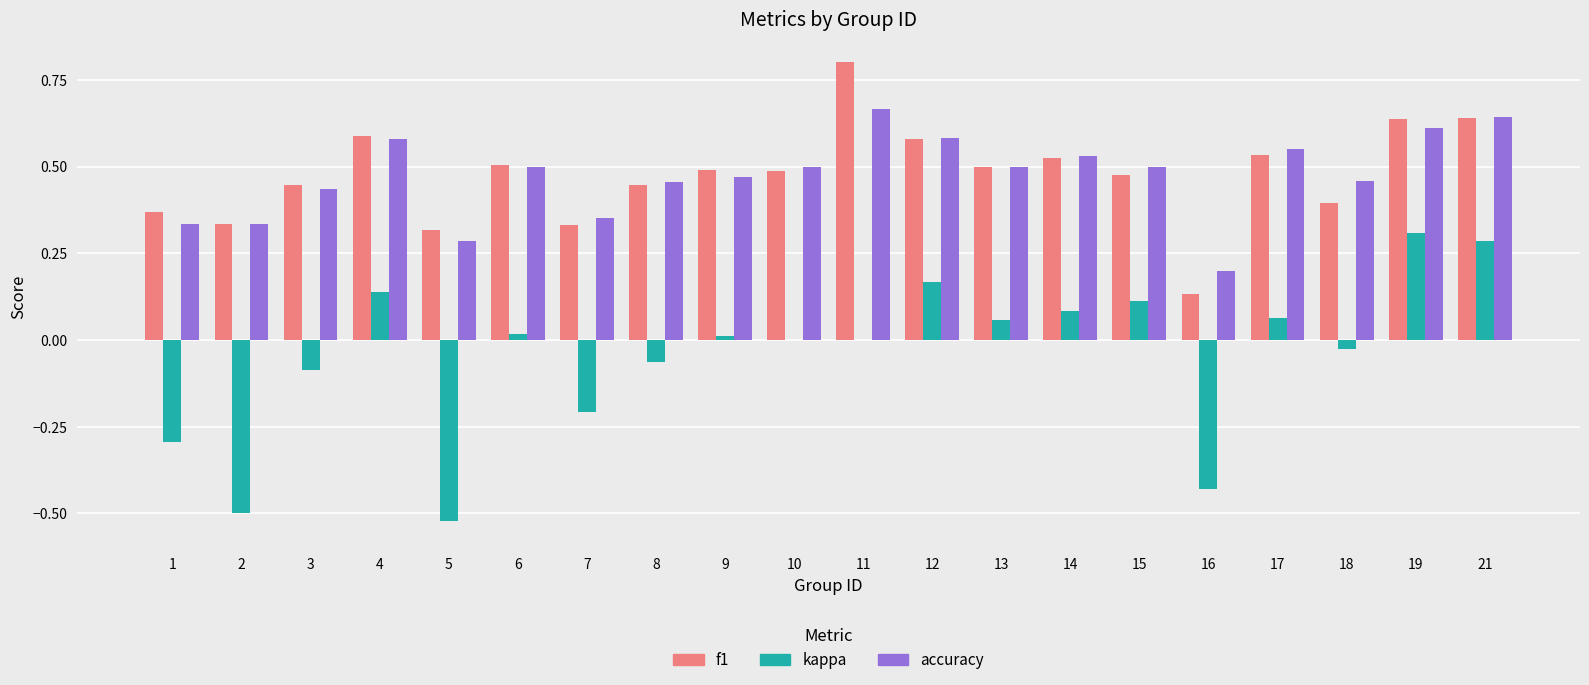

Is the value of kappa at 15 greater than the value of f1 at 3?

No